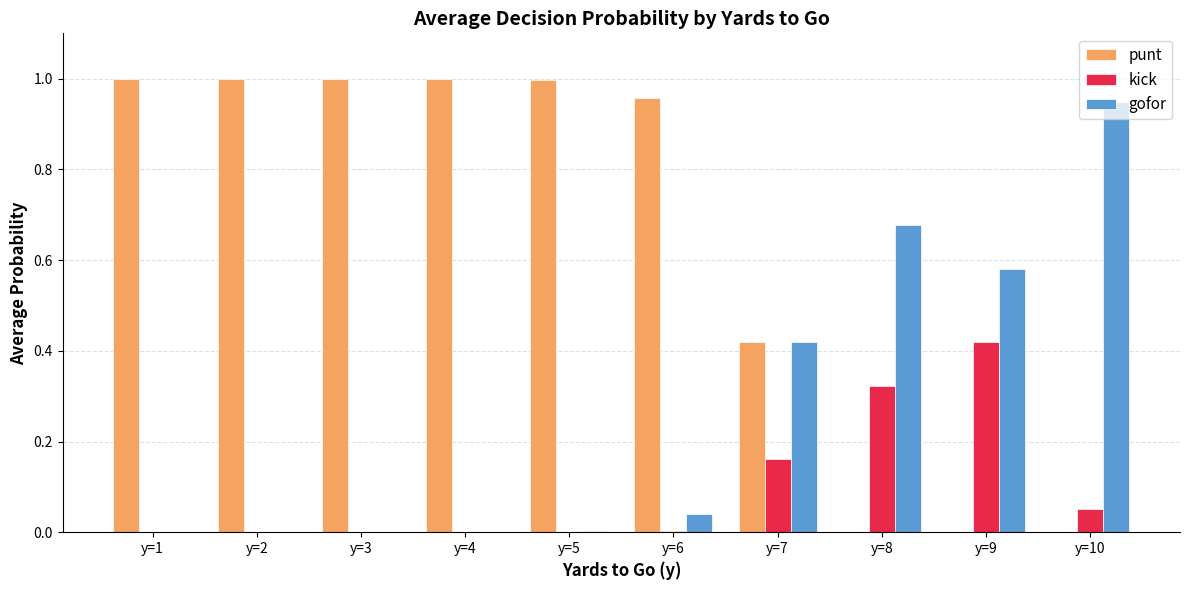

What is the sum of all gofor values?

2.7